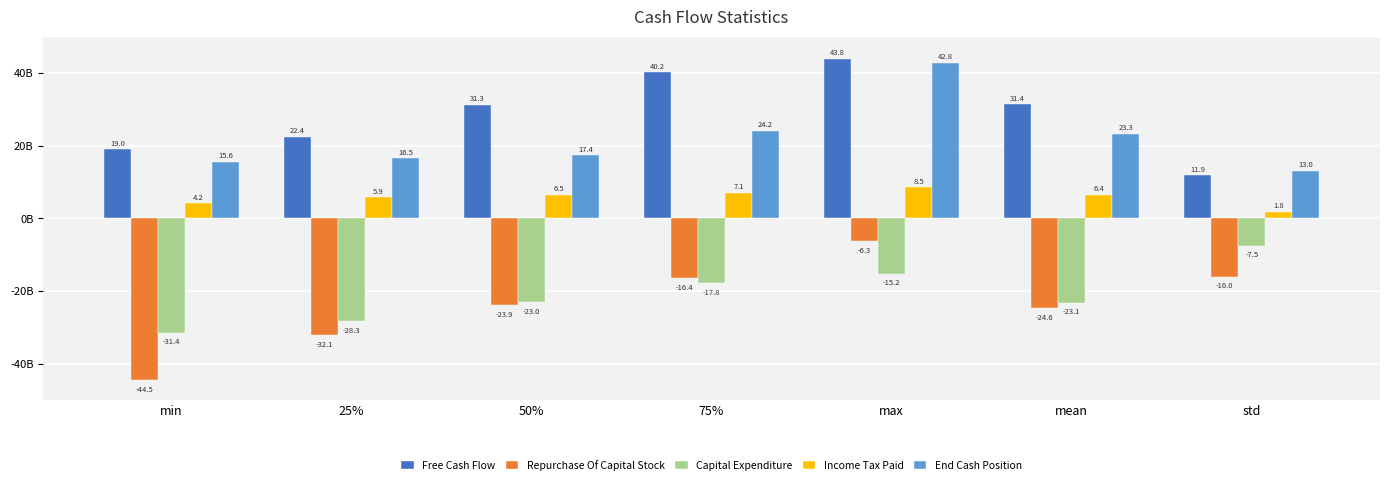

How many Capital Expenditure values are between -28307250000 and -15163000000?

5